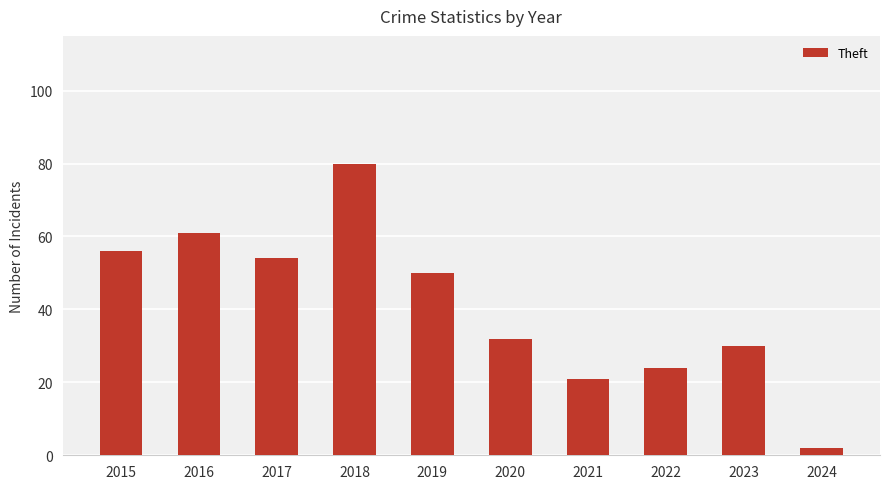

At which category does the chart reach its minimum across all series?

2024